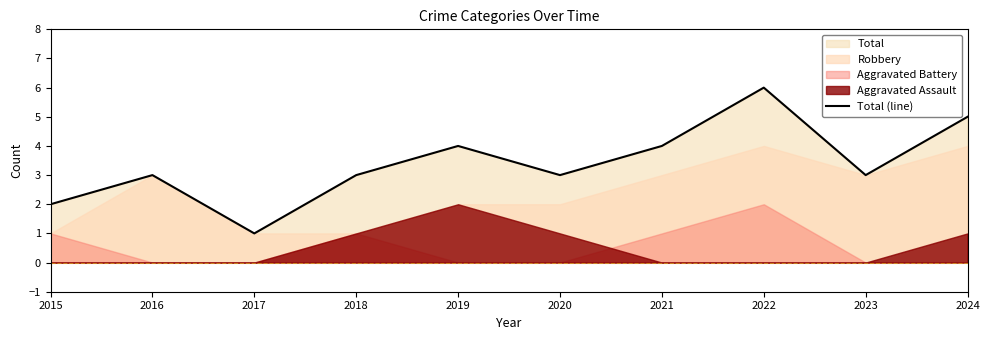

What is the change in value from 2020 to 2021?

+1